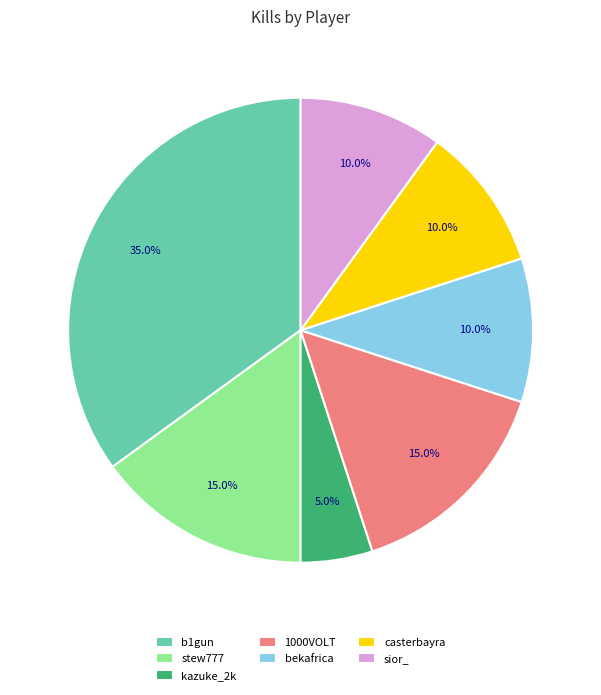

How many slices are in this pie chart?

7